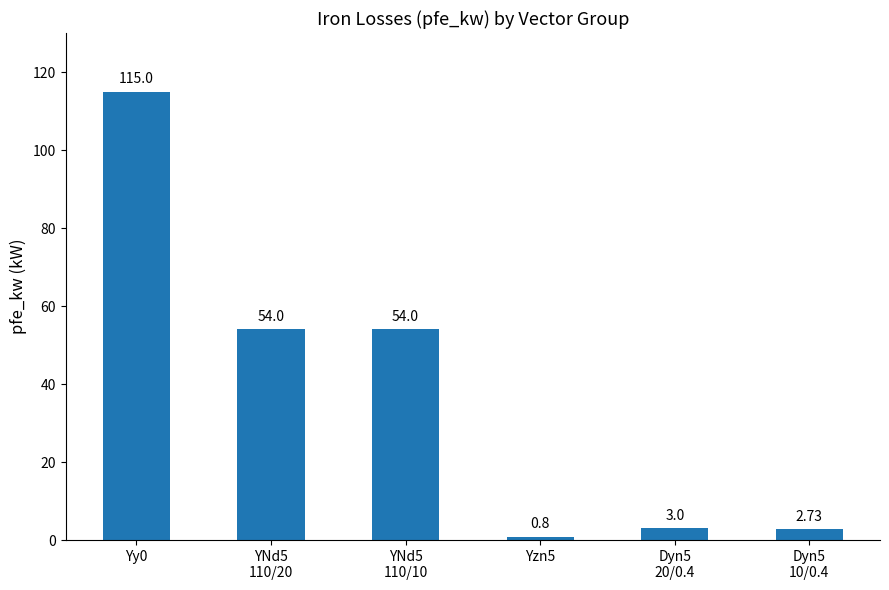

What is the change in value from Yy0 to Dyn5
10/0.4?

-112.3